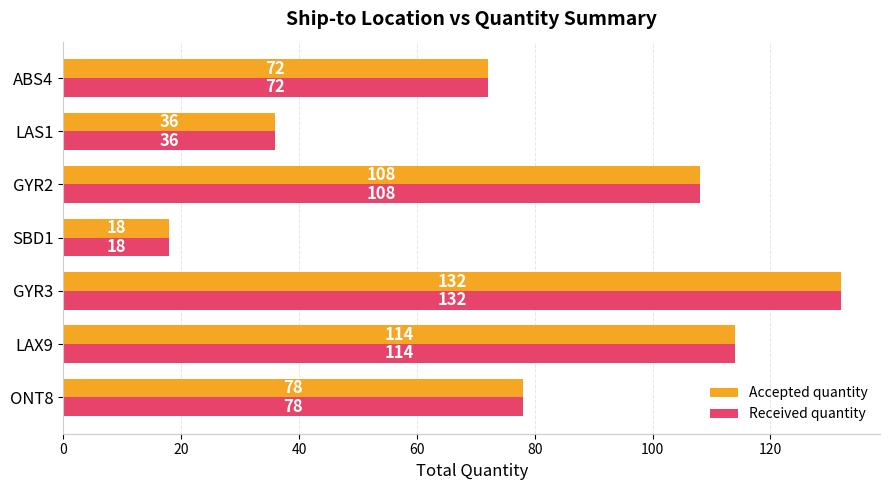

Is it true that Received quantity equals 188 at GYR3?

False